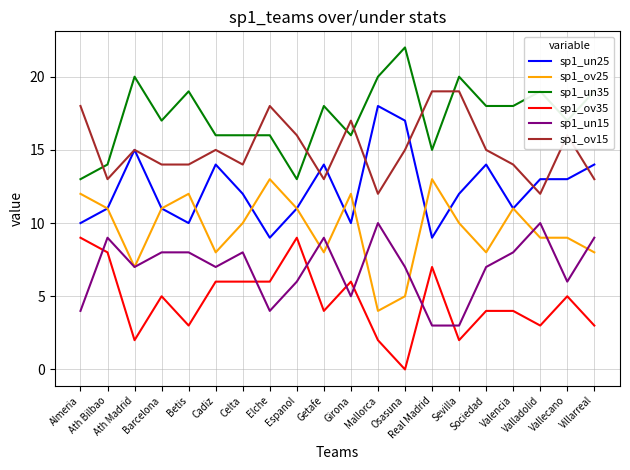

Does the chart display data point markers on the line(s)?

No